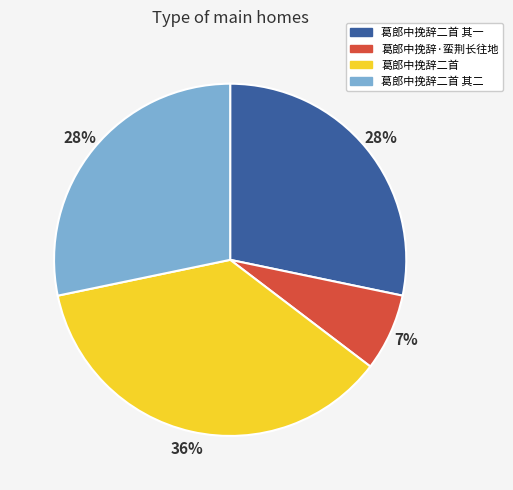

Is the sum of 葛郎中挽辞·蛮荆长往地 and 葛郎中挽辞二首 其一 greater than half?

No